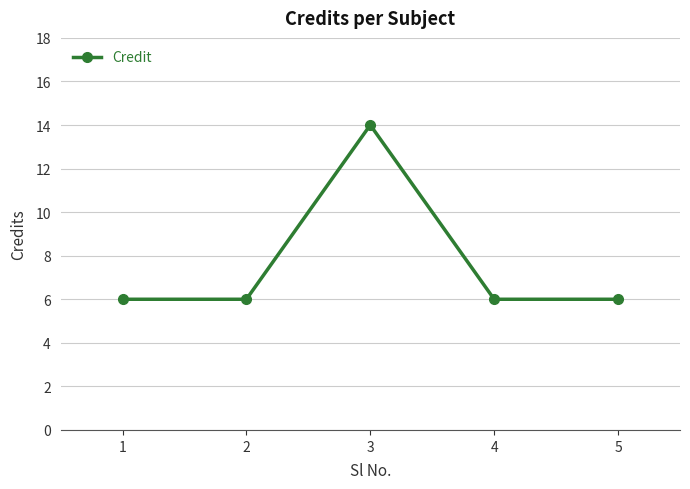

What is the value of the 3rd point from the left?

14